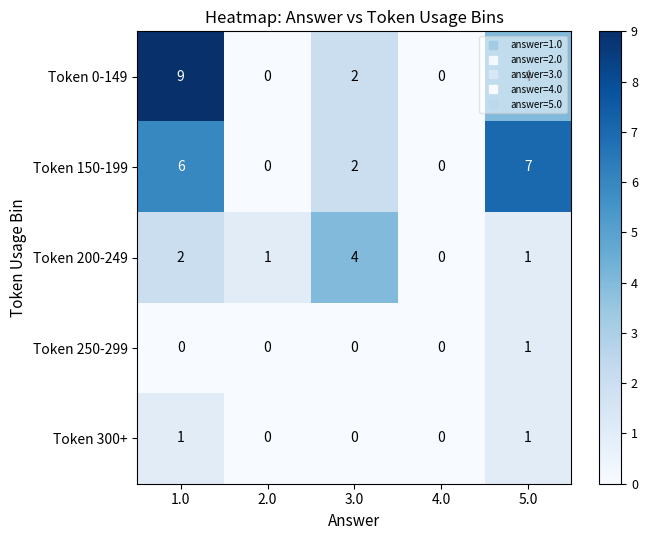

Between 2.0 and 4.0, which series saw the biggest shift?

Token 200-249